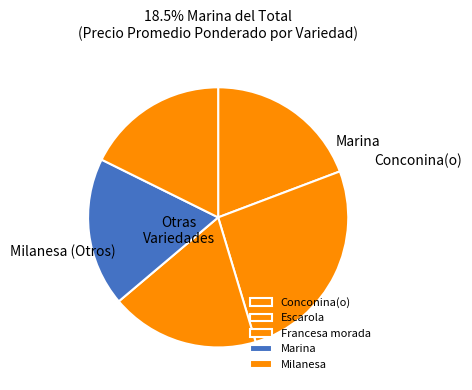

What is the largest slice in the pie chart?

Escarola